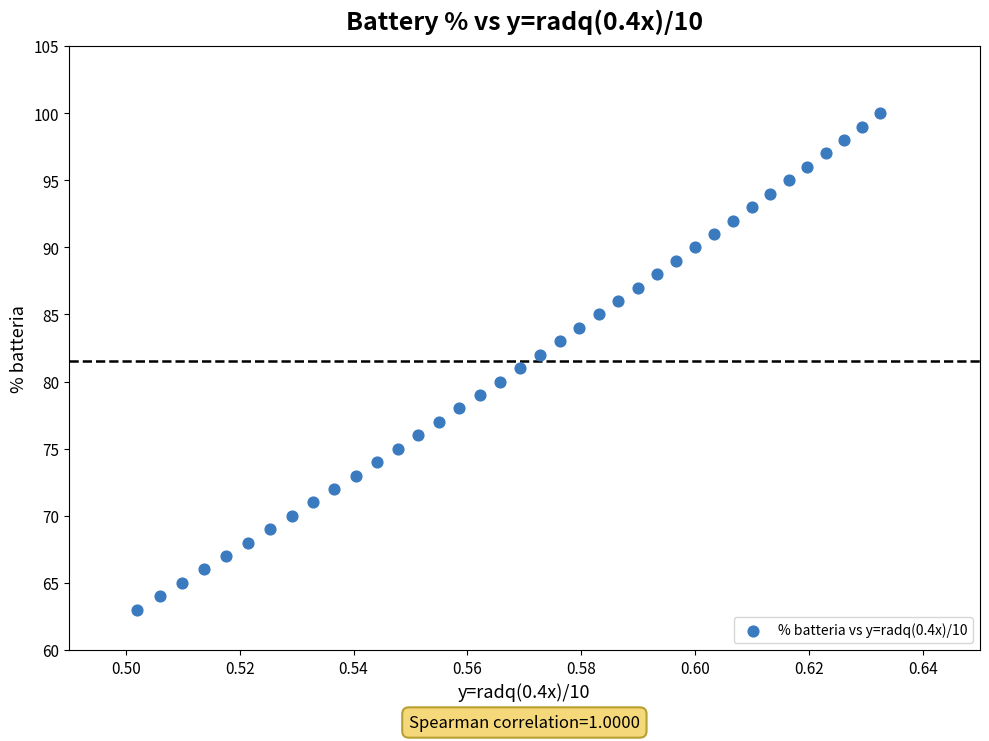

How many points are shown in the scatter plot?

38